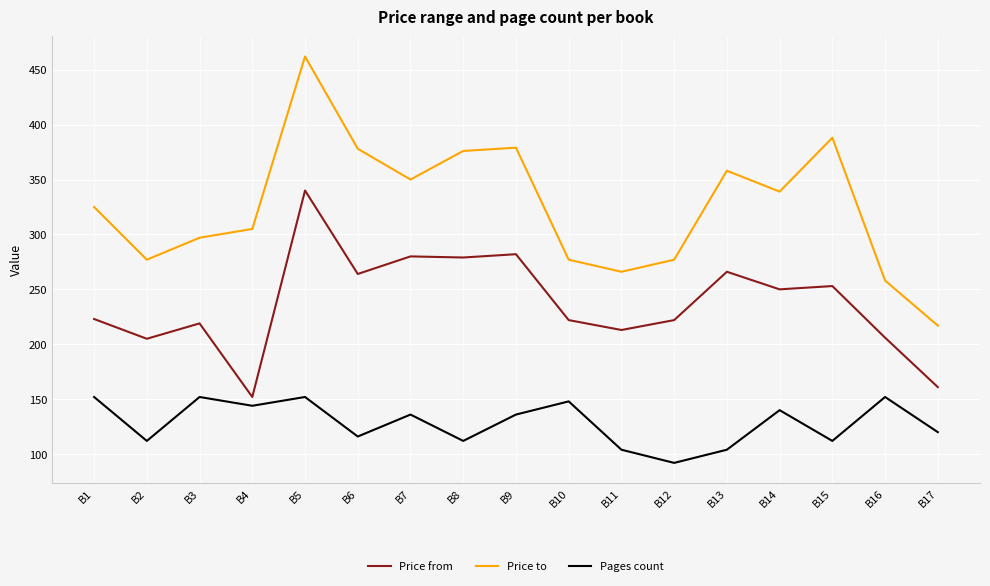

What are all the series names shown in the legend?

Price from, Price to, Pages count